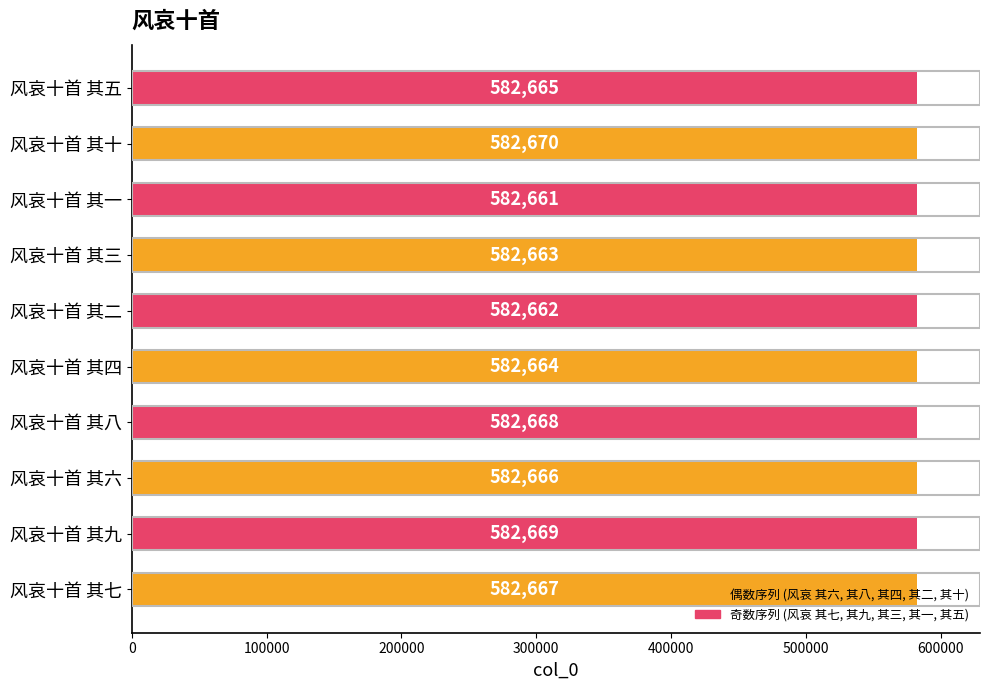

What is the ratio of the value at 风哀十首 其一 to the value at 风哀十首 其五?

1.0